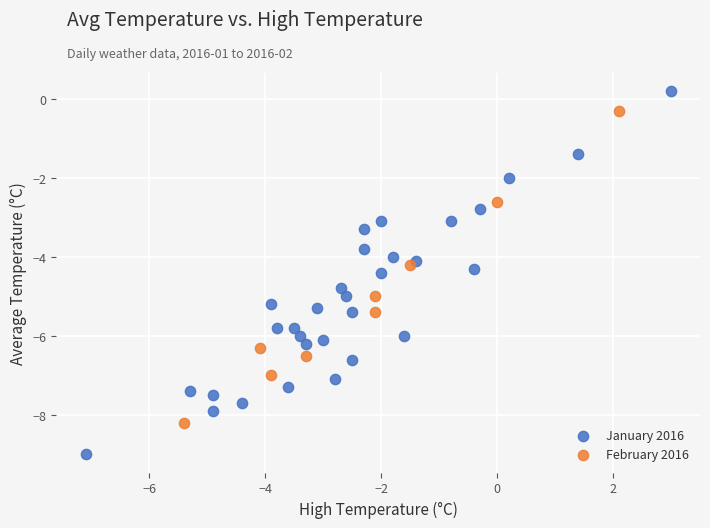

What are all the series names shown in the legend?

January 2016, February 2016